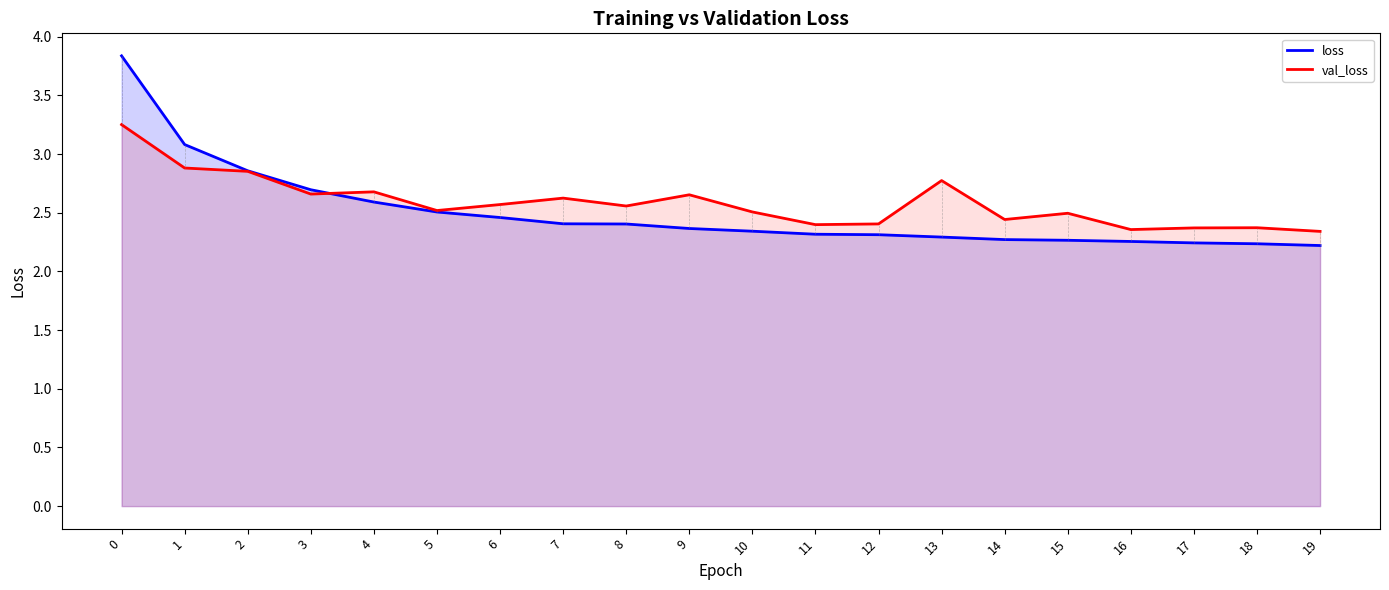

Rank the series by their maximum value, from highest to lowest.

loss, val_loss